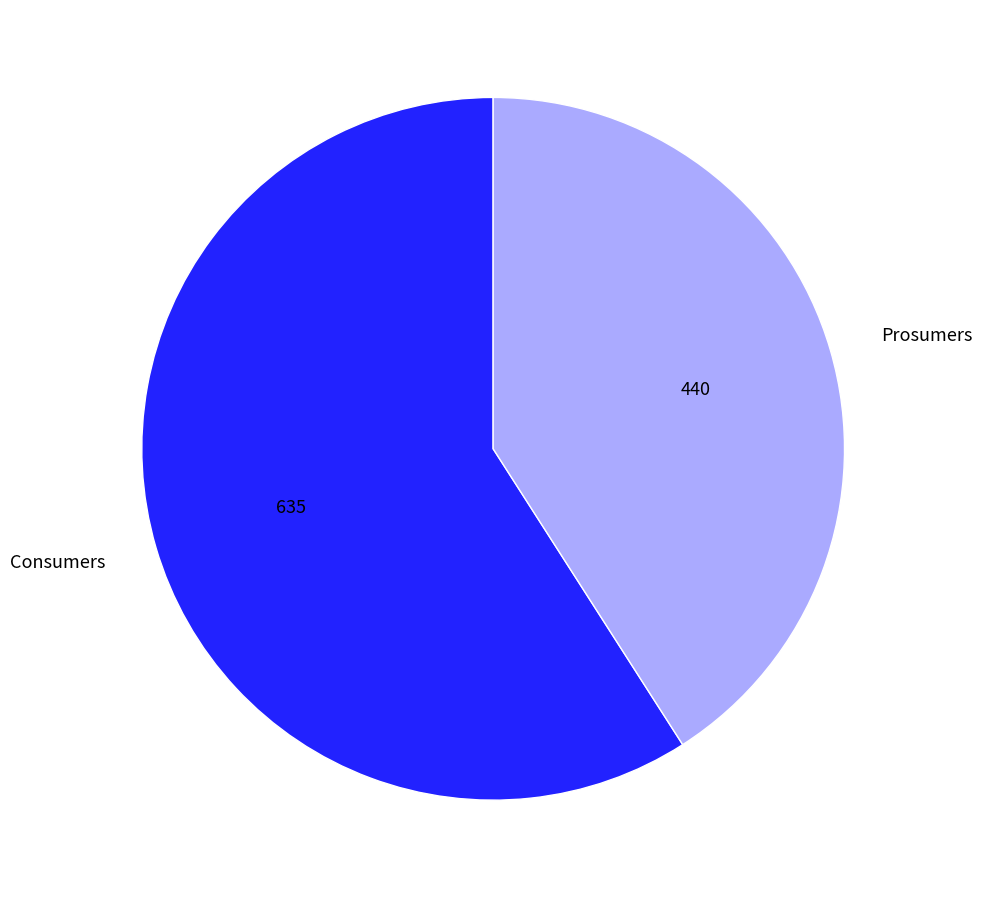

How many segments does this pie chart have?

2